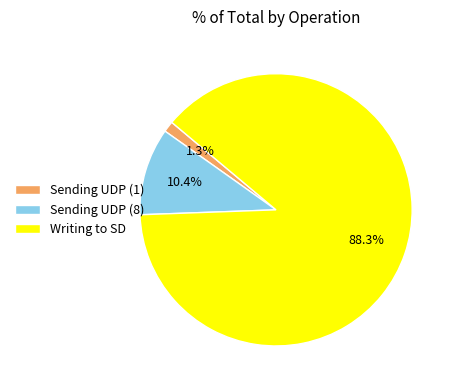

Is there any slice that represents more than half of the pie?

Yes